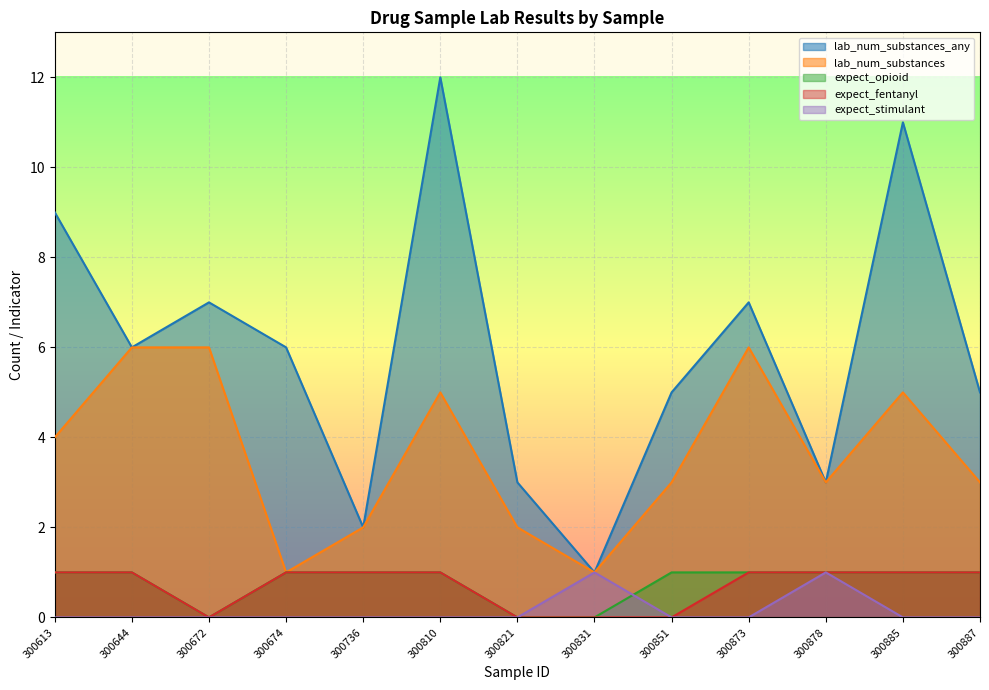

Which has a higher value, 300885 or 300810?

300810